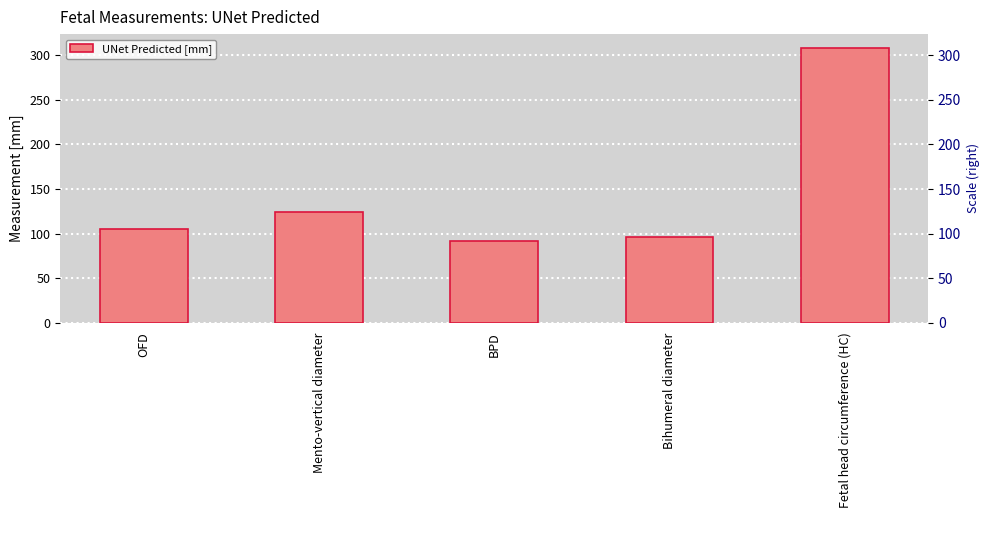

Does the chart contain stacked bars?

No